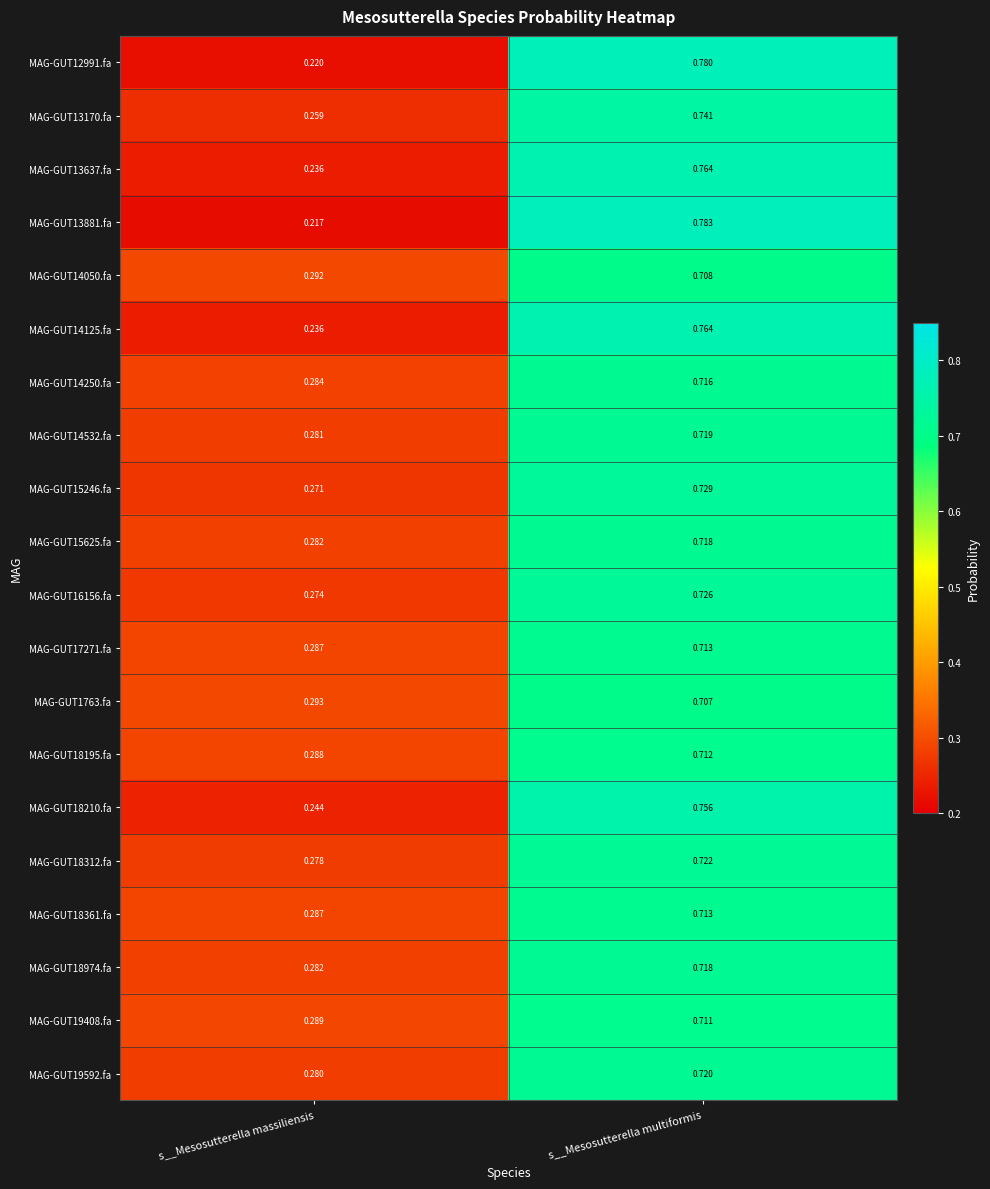

At which label is MAG-GUT15246.fa closest to 0?

s__Mesosutterella massiliensis